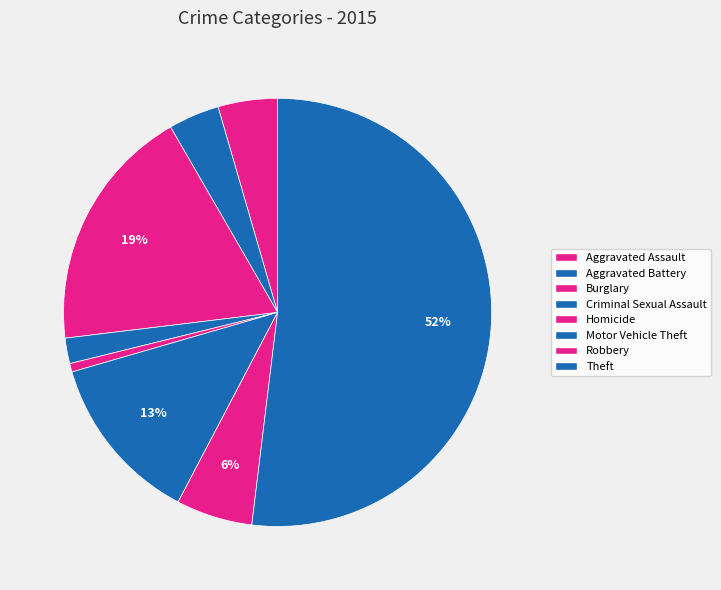

What is the majority slice?

Theft